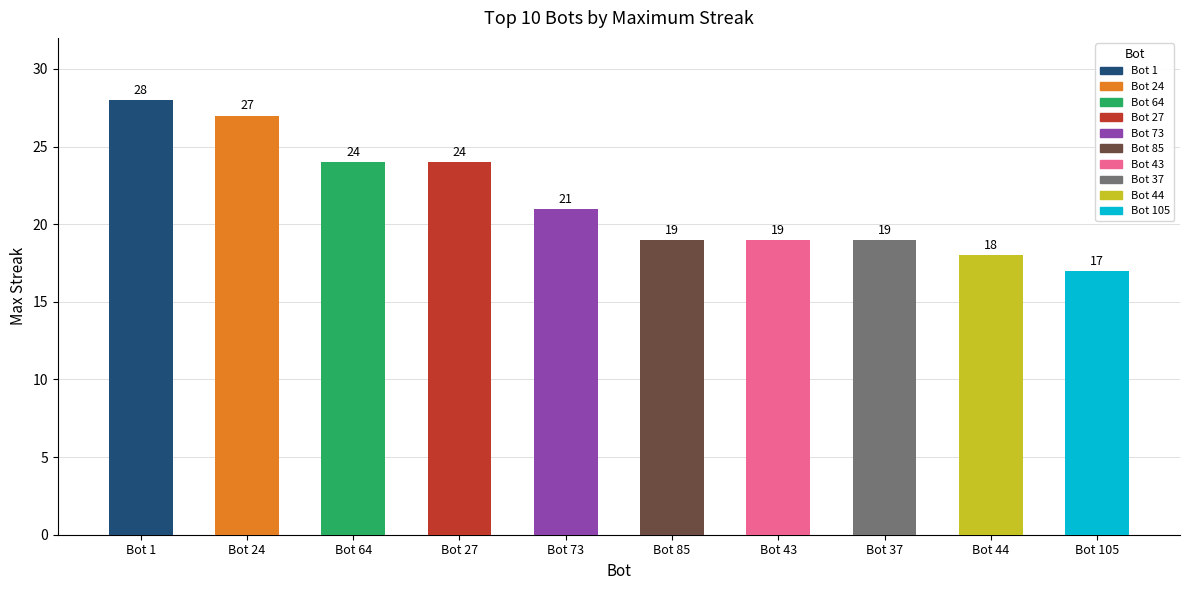

What is the sum of all values?

216